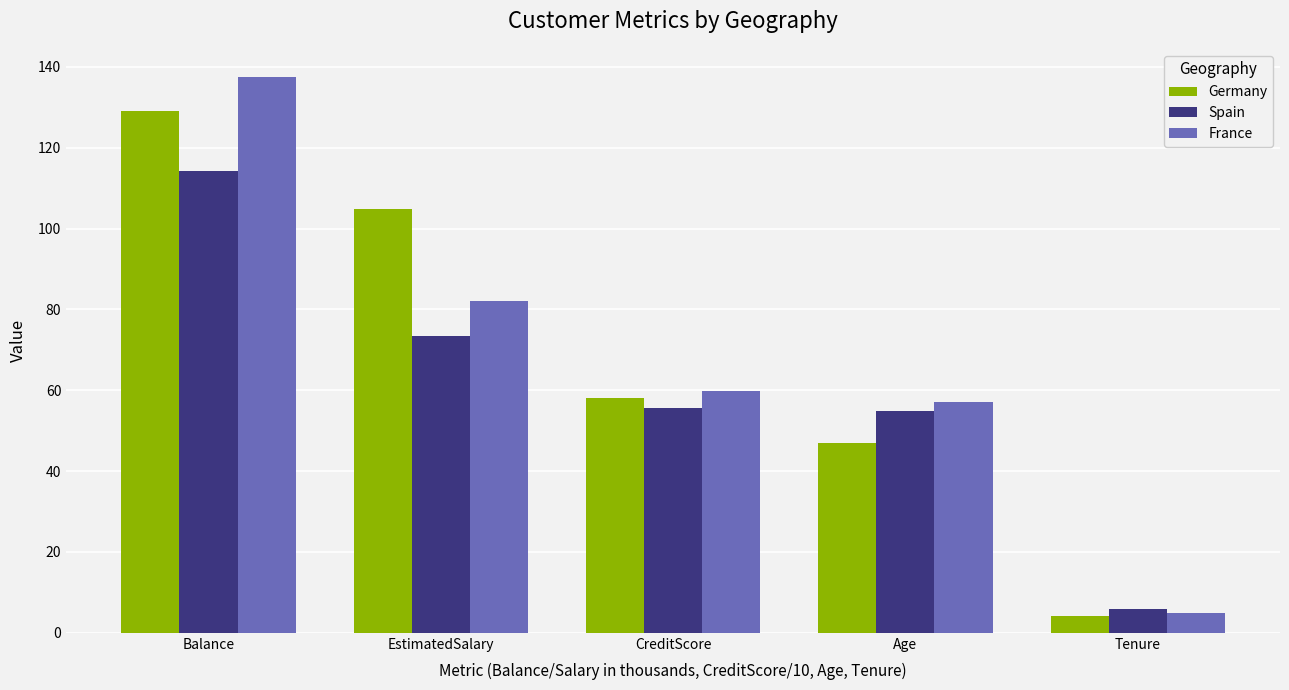

Is the value of Germany at Age greater than the value of Spain at CreditScore?

No